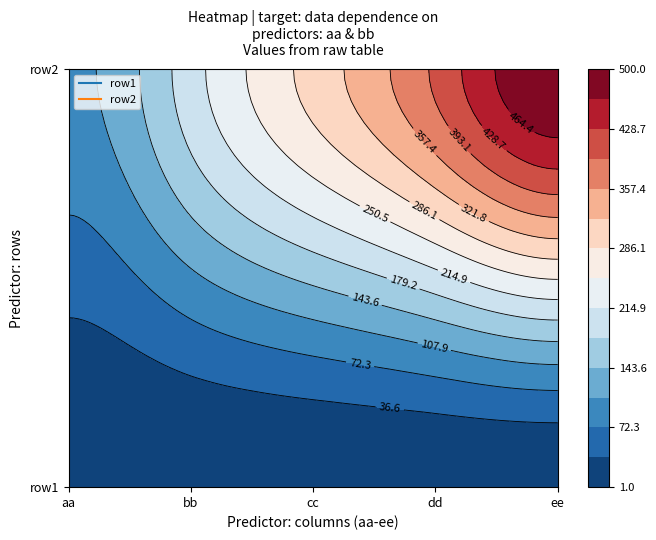

Is the value of row2 at ee greater than the value of row1 at bb?

Yes